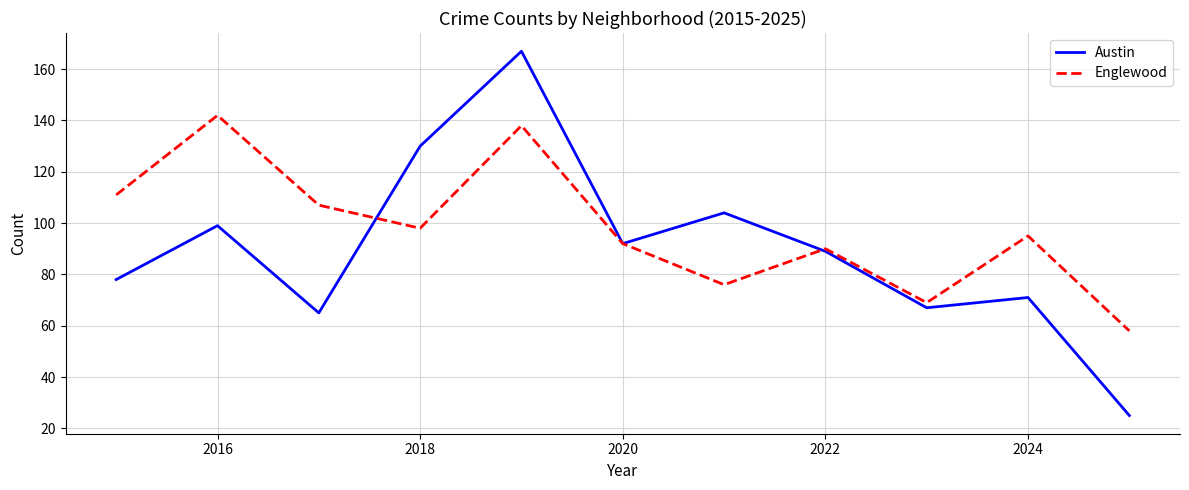

Which series has the largest total across all categories?

Englewood